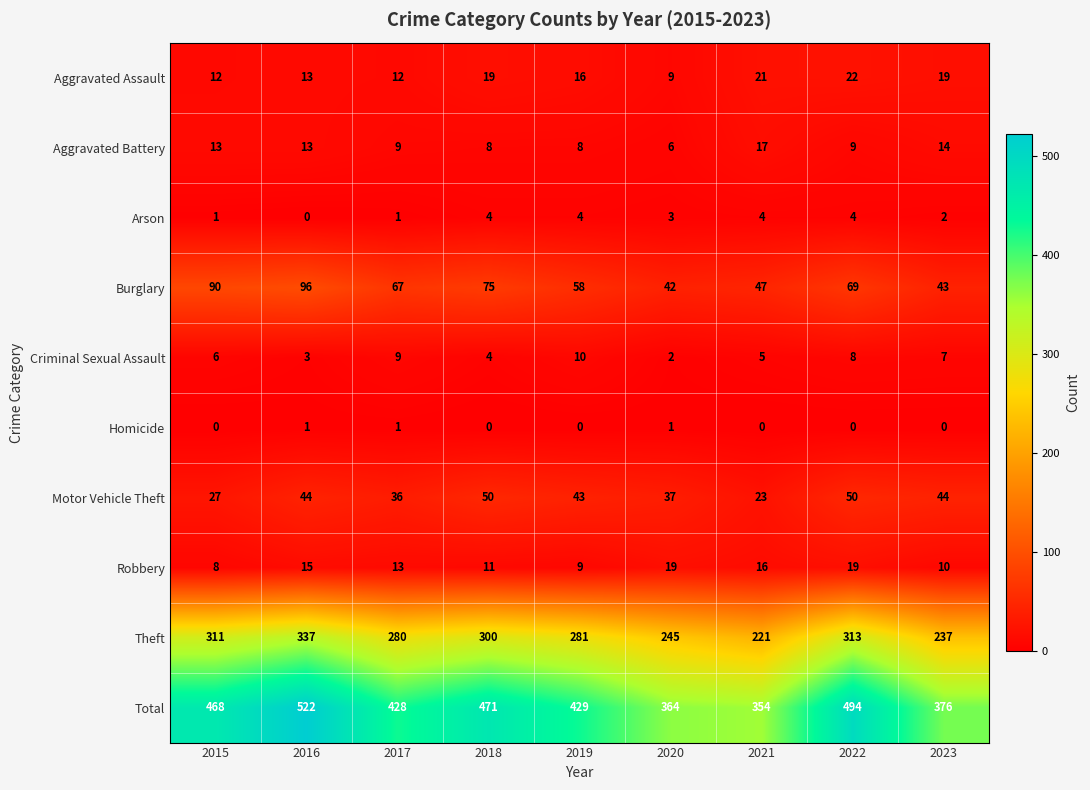

What is the total value across all series at 2016?

1044